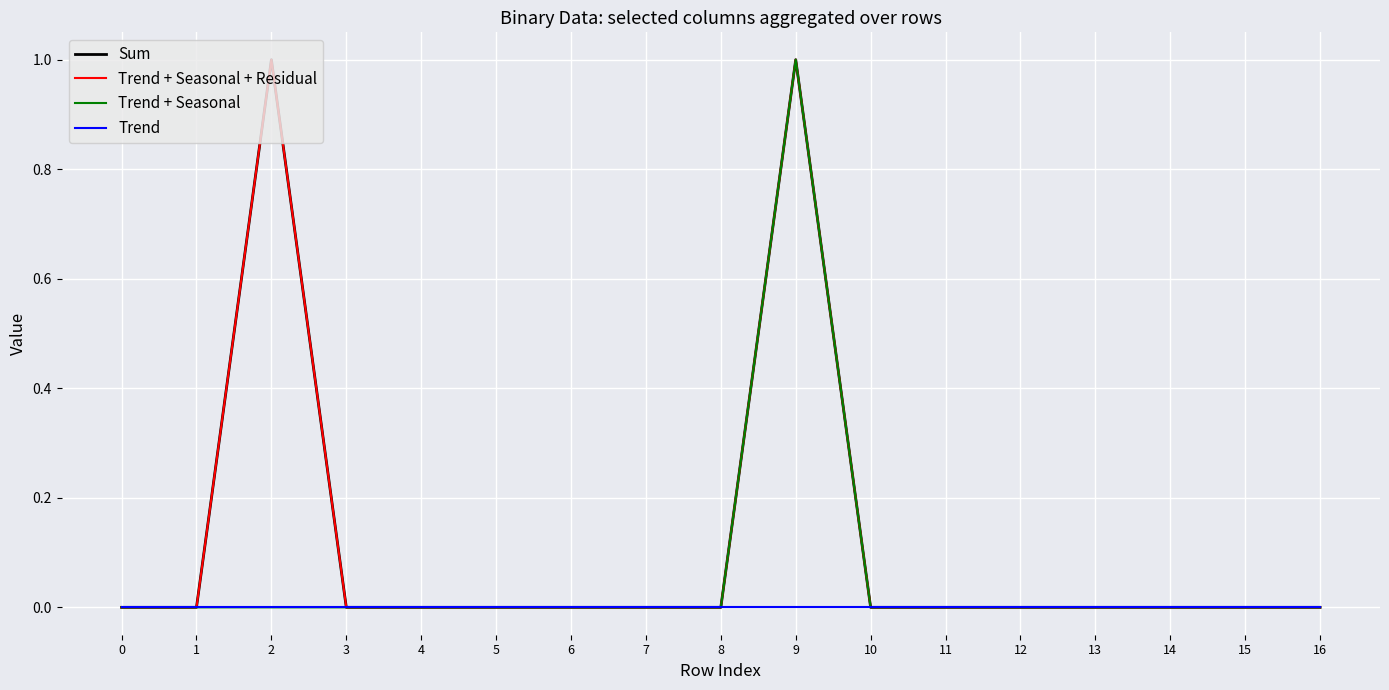

Rank the categories by Trend value from lowest to highest.

0, 1, 2, 3, 4, 5, 6, 7, 8, 9, 10, 11, 12, 13, 14, 15, 16